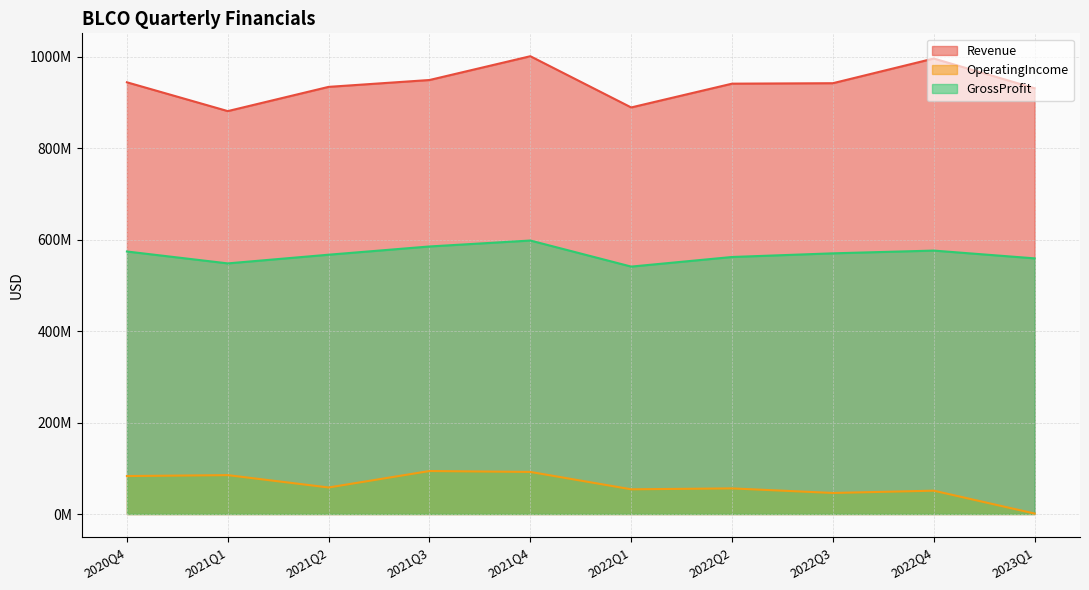

Which category has the highest value across all series?

2021Q4